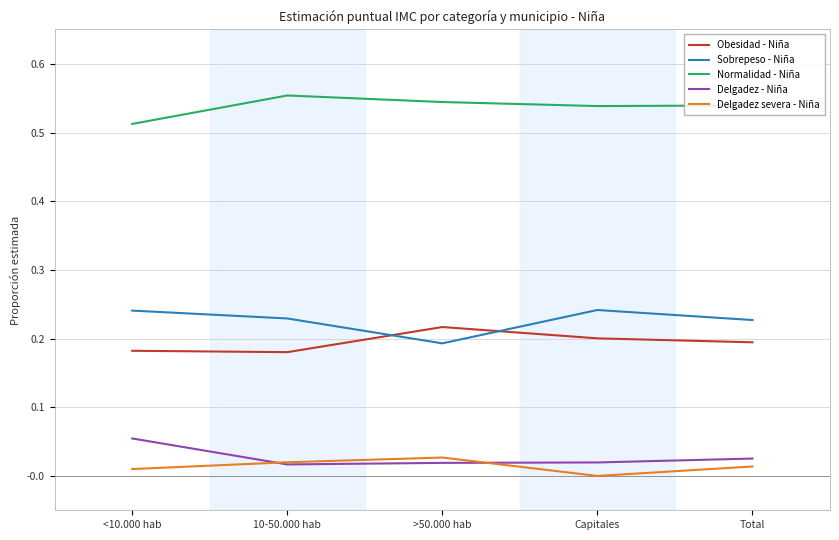

True or false: Sobrepeso - Niña has more than 0 points higher than both neighbors.

True